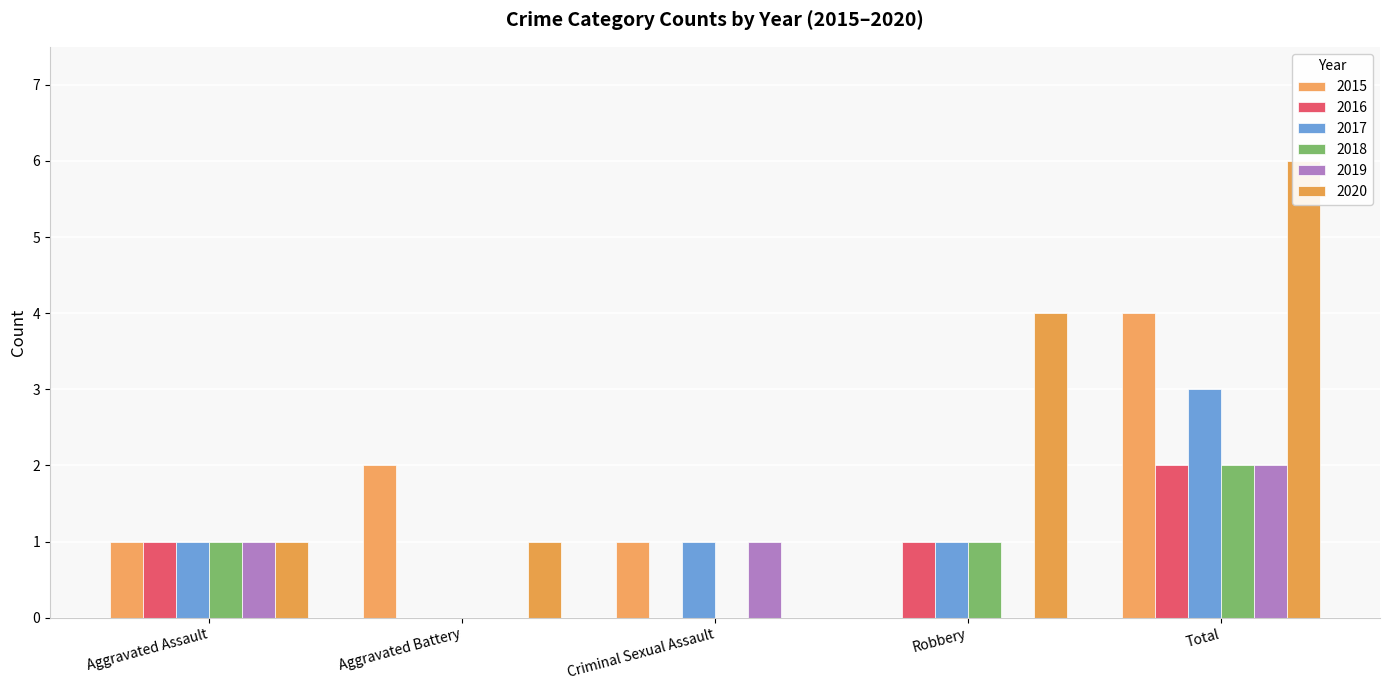

How many data points in 2015 are above 1?

2